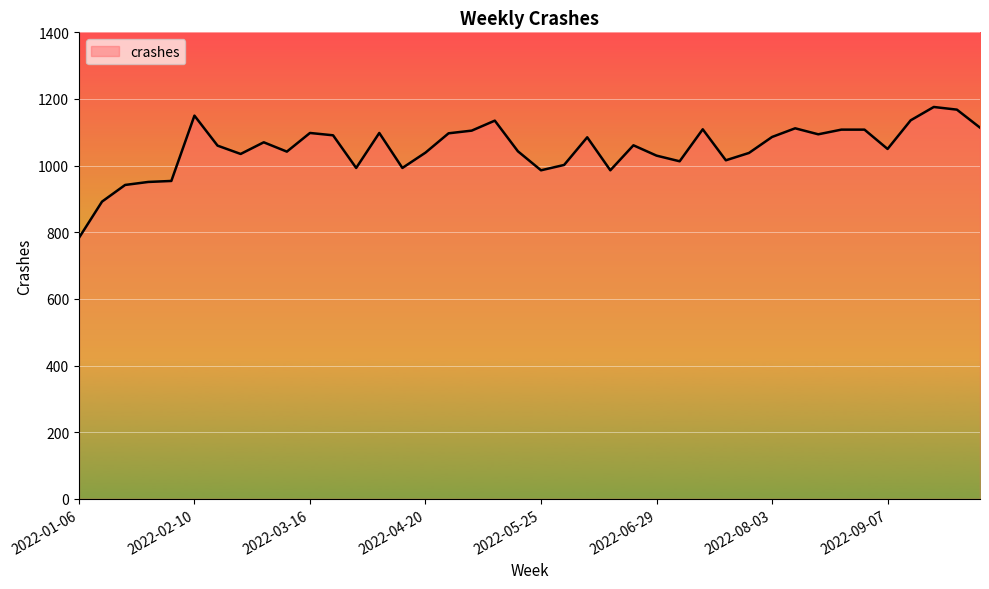

What is the minimum value shown in the chart?

783